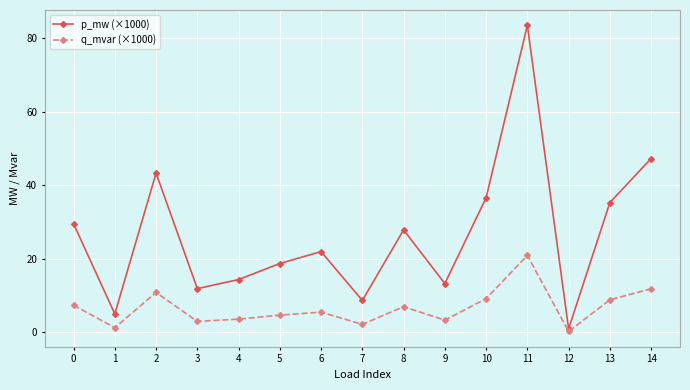

At 2, list the series in order from smallest to largest.

q_mvar (×1000), p_mw (×1000)